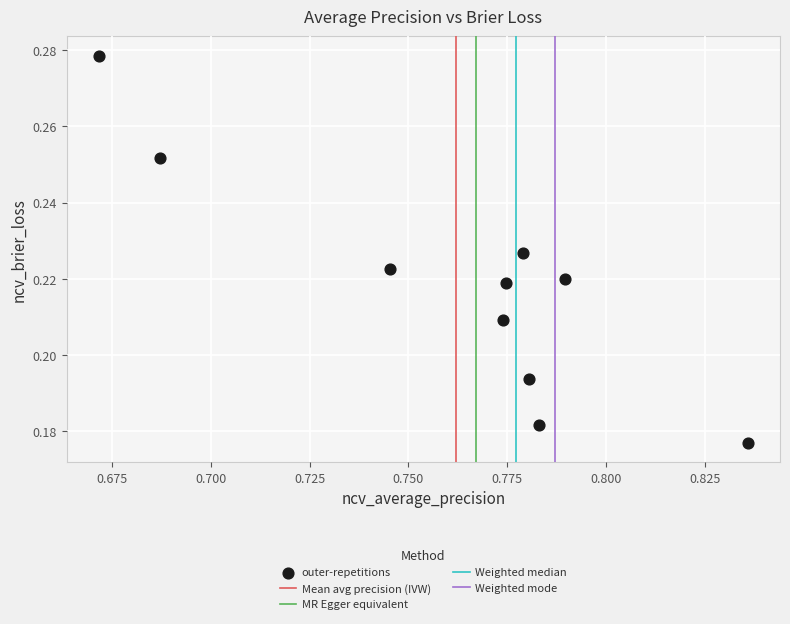

What is the average X value?

0.8